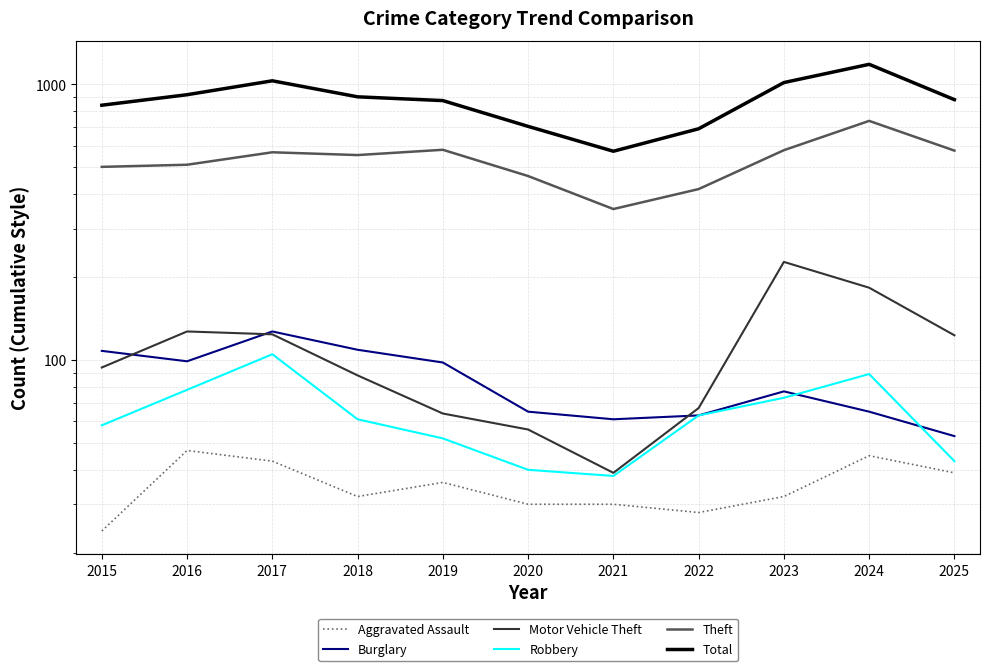

Rank the categories by Burglary value from highest to lowest.

2017, 2018, 2015, 2016, 2019, 2023, 2020, 2024, 2022, 2021, 2025